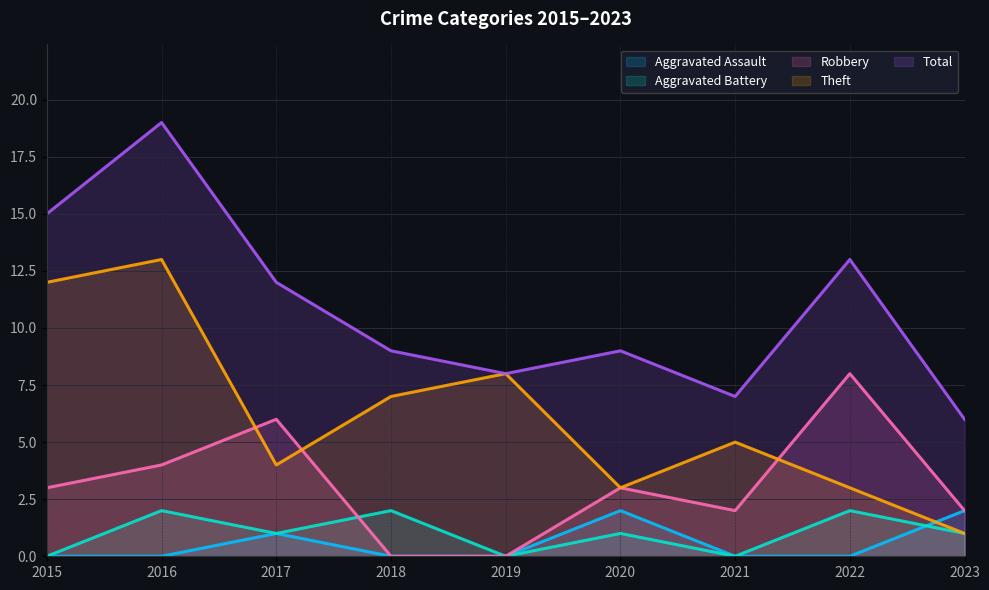

What is the difference between the maximum and minimum values in the Aggravated Battery series?

2